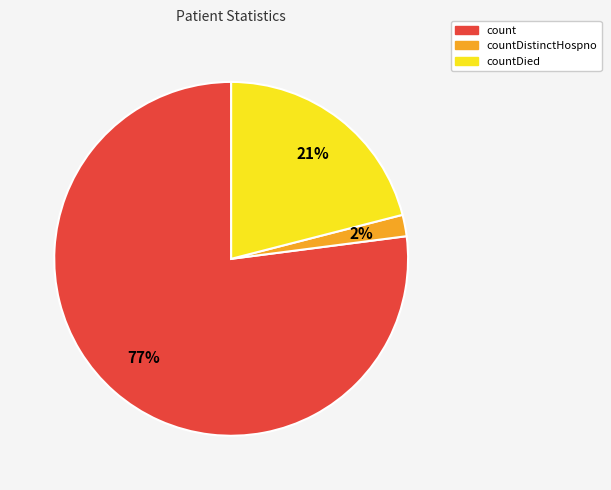

To the nearest percent, what is the average slice percentage?

33%